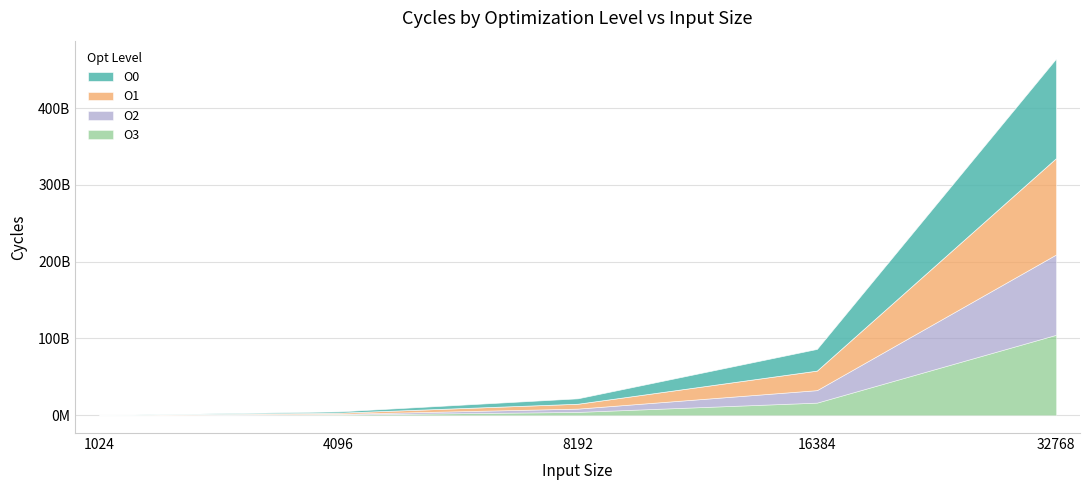

Reading right to left, transcribe all the data shown in this chart.

O0: 32768=129638900963	16384=28258941411	8192=7073738432	4096=1722220260	1024=90845530
O1: 32768=125545799745	16384=25434457595	8192=6345386915	4096=1529182842	1024=59524231
O2: 32768=104584720230	16384=16266927473	8192=4272561808	4096=850468368	1024=21748042
O3: 32768=104716140521	16384=16353296207	8192=4282965700	4096=851071523	1024=20959392